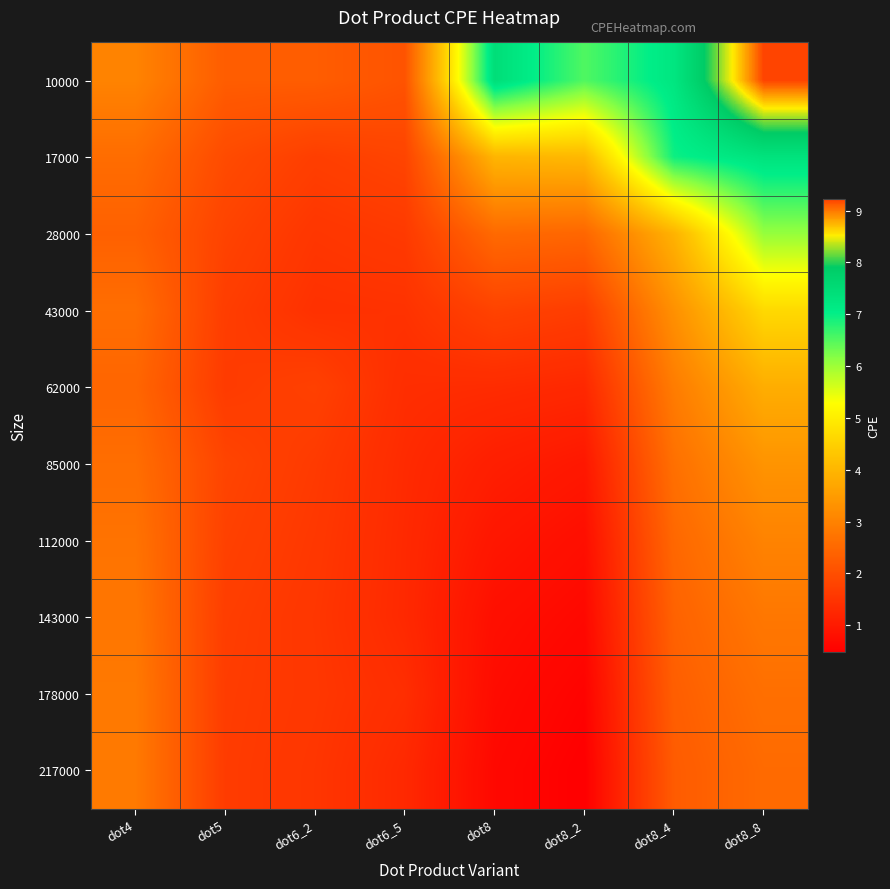

Reading left to right, transcribe all the data shown in this chart.

10000: dot4=3.0	dot5=2.3	dot6_2=2.3	dot6_5=2.1	dot8=7.4	dot8_2=6.5	dot8_4=7.2	dot8_8=9.2
17000: dot4=2.6	dot5=1.9	dot6_2=1.7	dot6_5=1.8	dot8=4.0	dot8_2=4.0	dot8_4=7.0	dot8_8=7.3
28000: dot4=2.4	dot5=1.8	dot6_2=1.5	dot6_5=1.6	dot8=2.5	dot8_2=2.5	dot8_4=3.9	dot8_8=6.1
43000: dot4=2.6	dot5=1.7	dot6_2=1.4	dot6_5=1.5	dot8=1.8	dot8_2=1.7	dot8_4=3.3	dot8_8=4.6
62000: dot4=2.5	dot5=1.6	dot6_2=1.7	dot6_5=1.4	dot8=1.3	dot8_2=1.3	dot8_4=2.9	dot8_8=3.8
85000: dot4=2.6	dot5=1.8	dot6_2=1.6	dot6_5=1.3	dot8=1.1	dot8_2=1.0	dot8_4=2.7	dot8_8=3.3
112000: dot4=2.7	dot5=1.7	dot6_2=1.6	dot6_5=1.3	dot8=0.9	dot8_2=0.8	dot8_4=2.5	dot8_8=3.0
143000: dot4=2.8	dot5=1.7	dot6_2=1.5	dot6_5=1.3	dot8=0.8	dot8_2=0.7	dot8_4=2.4	dot8_8=2.8
178000: dot4=2.8	dot5=1.7	dot6_2=1.6	dot6_5=1.4	dot8=0.7	dot8_2=0.6	dot8_4=2.3	dot8_8=2.6
217000: dot4=2.8	dot5=1.6	dot6_2=1.5	dot6_5=1.3	dot8=0.7	dot8_2=0.5	dot8_4=2.3	dot8_8=2.5